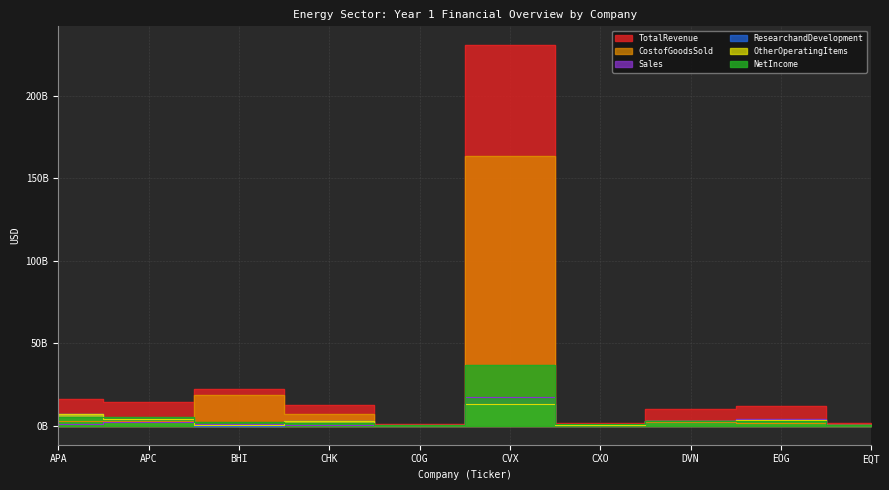

What is the average value of the TotalRevenue series?

32.3